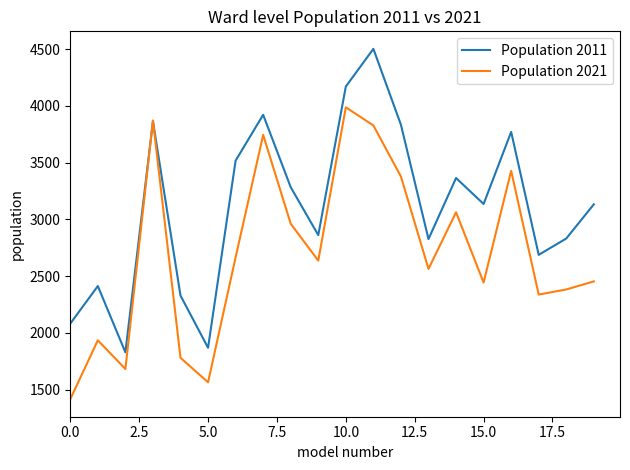

Which series has the largest total across all categories?

Population 2011